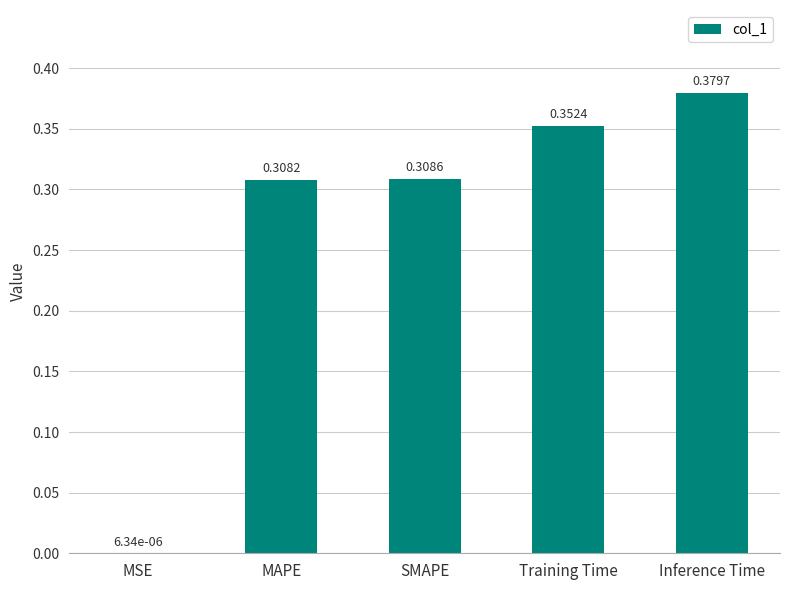

What is the change in value from MSE to Inference Time?

+0.4